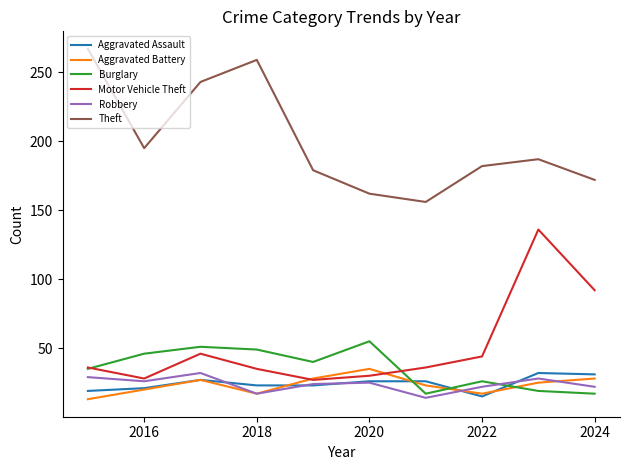

What is the minimum value for Burglary?

17